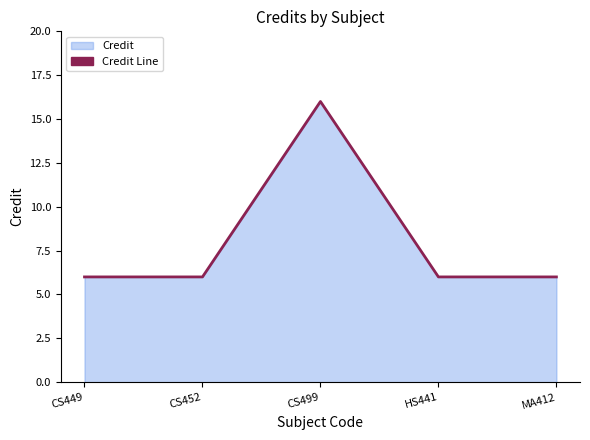

Is it true that the value at CS449 is 10?

False